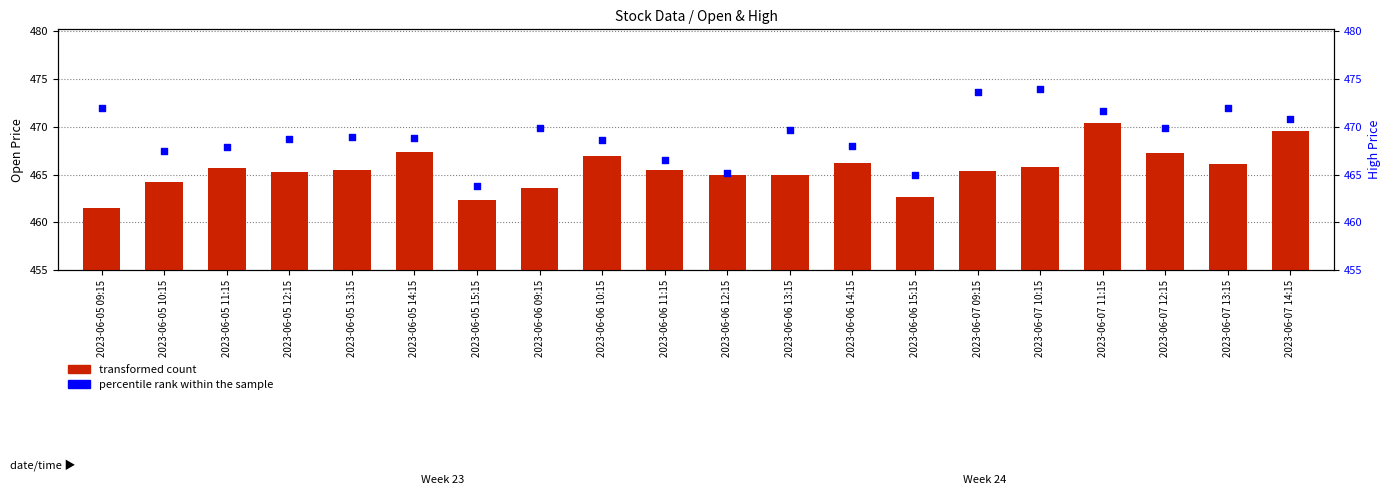

Which series has the largest total across all categories?

percentile rank within the sample